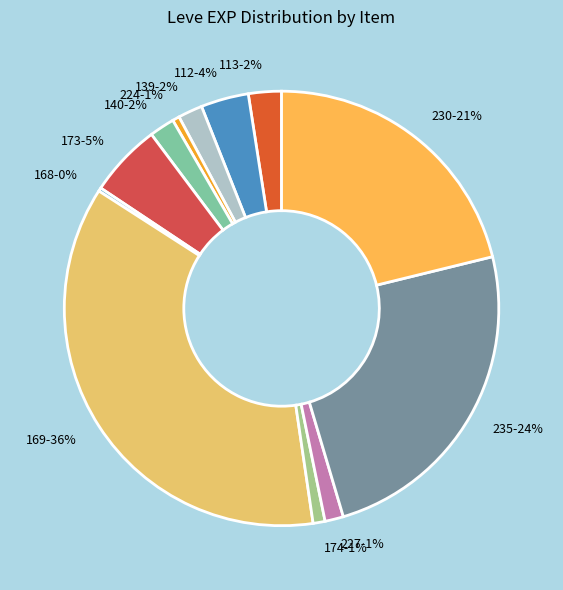

What is the largest slice in the pie chart?

169-36%